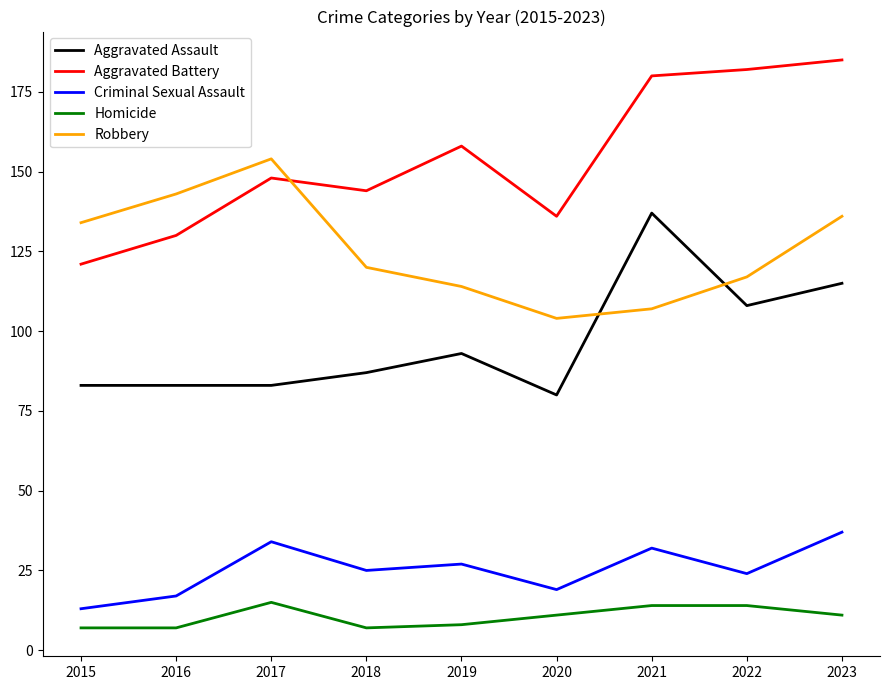

True or false: Robbery and Homicide cross at least once.

False